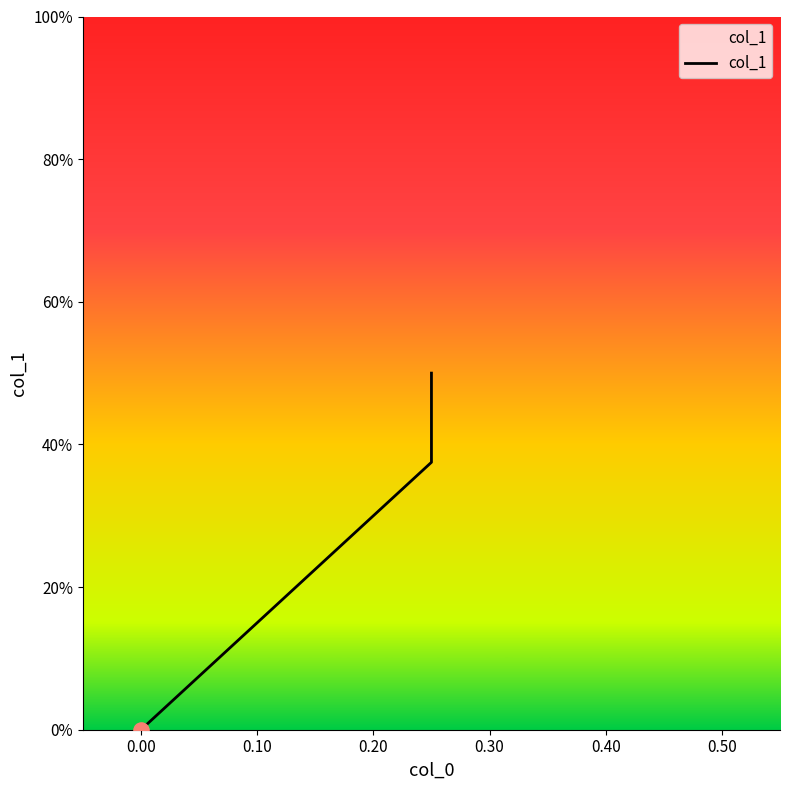

What is the change in value from -0.10 to 0.10?

-0.5